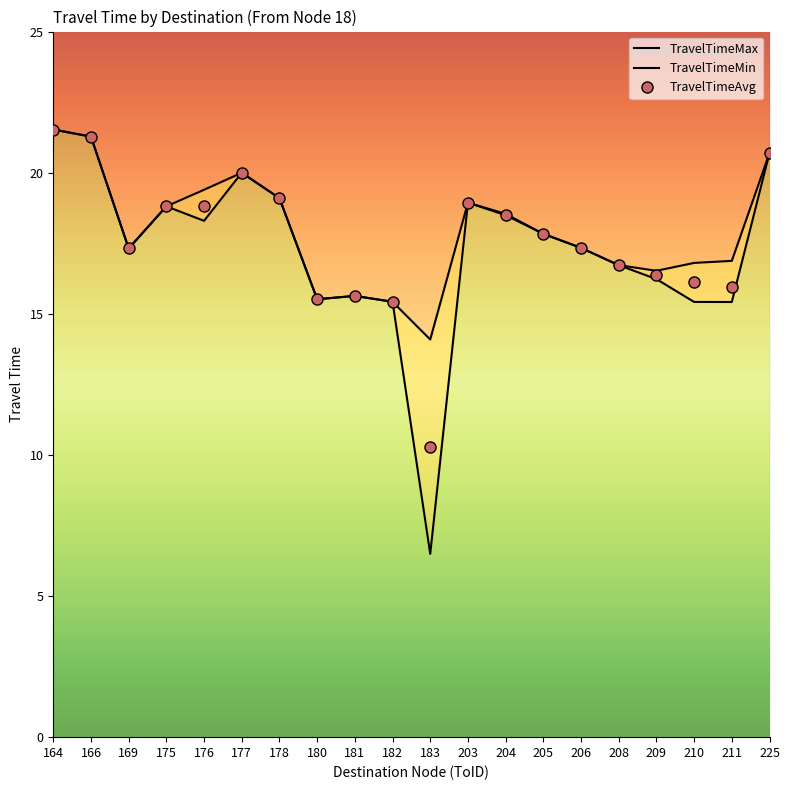

At 182, list the series in order from largest to smallest.

TravelTimeMax, TravelTimeMin, TravelTimeAvg